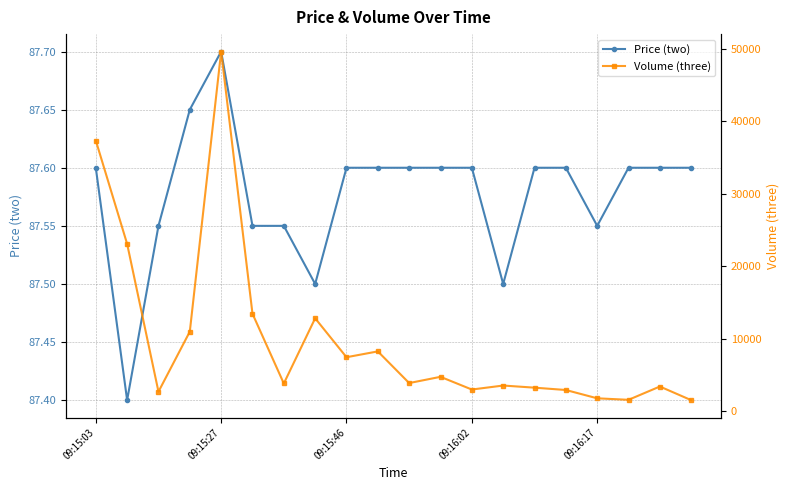

How many lines are shown in the chart?

2